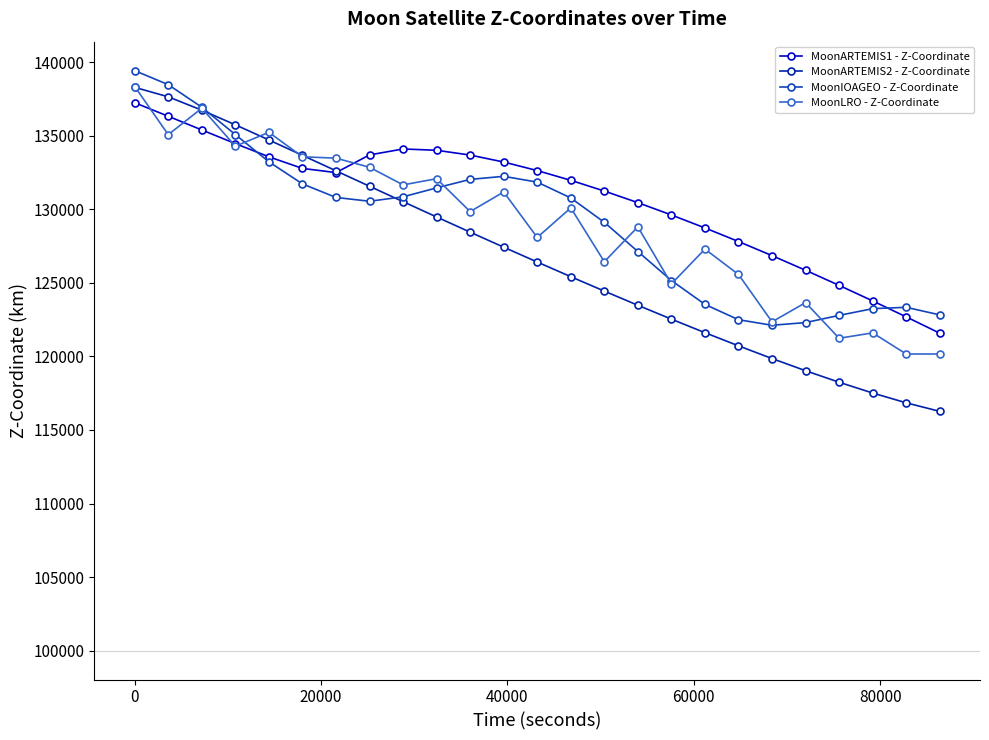

What is the minimum value shown in the chart?

116268.4